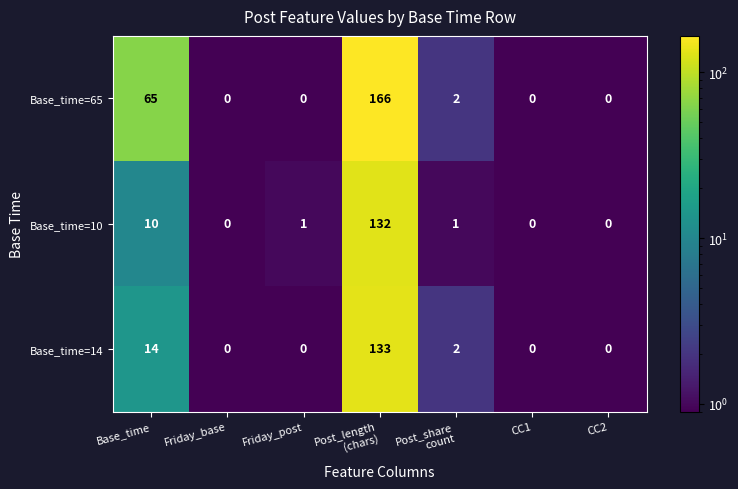

Reading left to right, extract all data points from this chart.

Base_time=65: 65	0	0	166	2	0	0
Base_time=10: 10	0	1	132	1	0	0
Base_time=14: 14	0	0	133	2	0	0